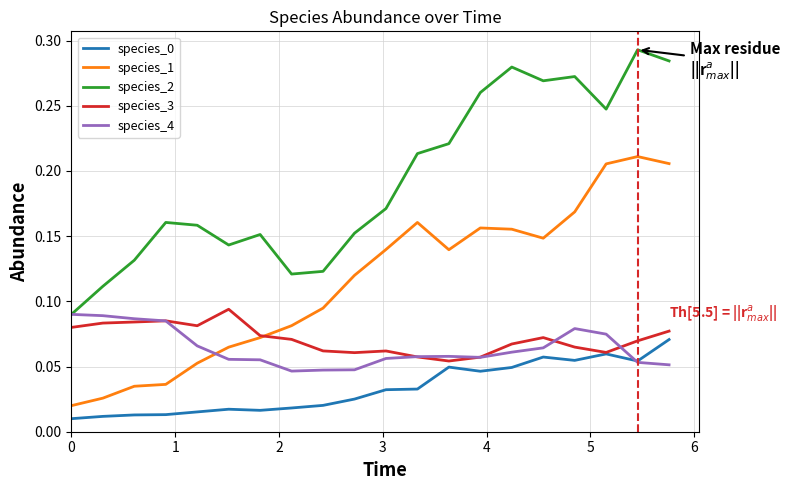

How many intersections are there between species_1 and species_4?

1